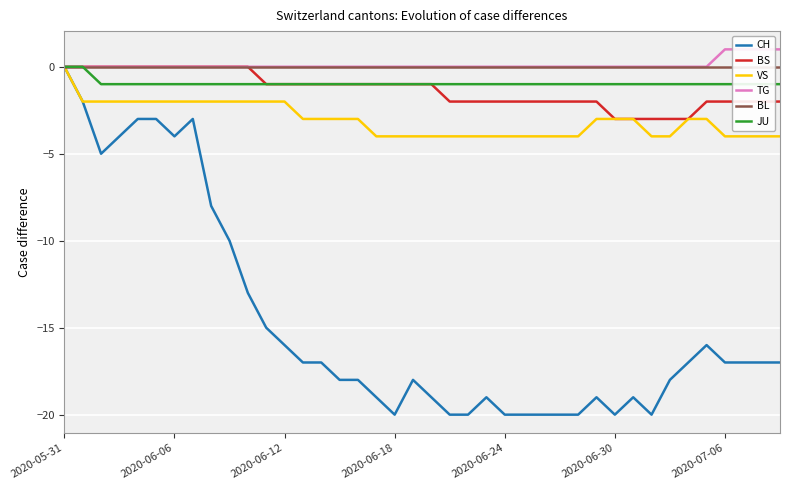

Reading left to right, list all the values displayed in this chart.

CH: 0	-2	-5	-4	-3	-3	-4	-3	-8	-10	-13	-15	-16	-17	-17	-18	-18	-19	-20	-18	-19	-20	-20	-19	-20	-20	-20	-20	-20	-19	-20	-19	-20	-18	-17	-16	-17	-17	-17	-17
BS: 0	0	0	0	0	0	0	0	0	0	0	-1	-1	-1	-1	-1	-1	-1	-1	-1	-1	-2	-2	-2	-2	-2	-2	-2	-2	-2	-3	-3	-3	-3	-3	-2	-2	-2	-2	-2
VS: 0	-2	-2	-2	-2	-2	-2	-2	-2	-2	-2	-2	-2	-3	-3	-3	-3	-4	-4	-4	-4	-4	-4	-4	-4	-4	-4	-4	-4	-3	-3	-3	-4	-4	-3	-3	-4	-4	-4	-4
TG: 0	0	0	0	0	0	0	0	0	0	0	0	0	0	0	0	0	0	0	0	0	0	0	0	0	0	0	0	0	0	0	0	0	0	0	0	1	1	1	1
BL: 0	0	0	0	0	0	0	0	0	0	0	0	0	0	0	0	0	0	0	0	0	0	0	0	0	0	0	0	0	0	0	0	0	0	0	0	0	0	0	0
JU: 0	0	-1	-1	-1	-1	-1	-1	-1	-1	-1	-1	-1	-1	-1	-1	-1	-1	-1	-1	-1	-1	-1	-1	-1	-1	-1	-1	-1	-1	-1	-1	-1	-1	-1	-1	-1	-1	-1	-1